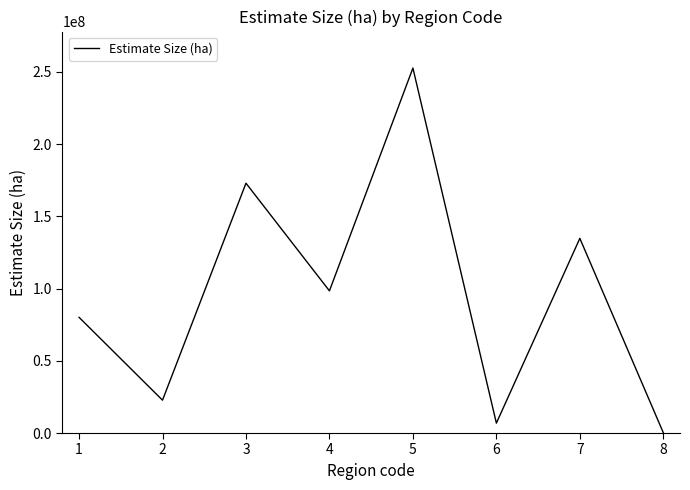

Which label corresponds to the smallest value in the chart?

8